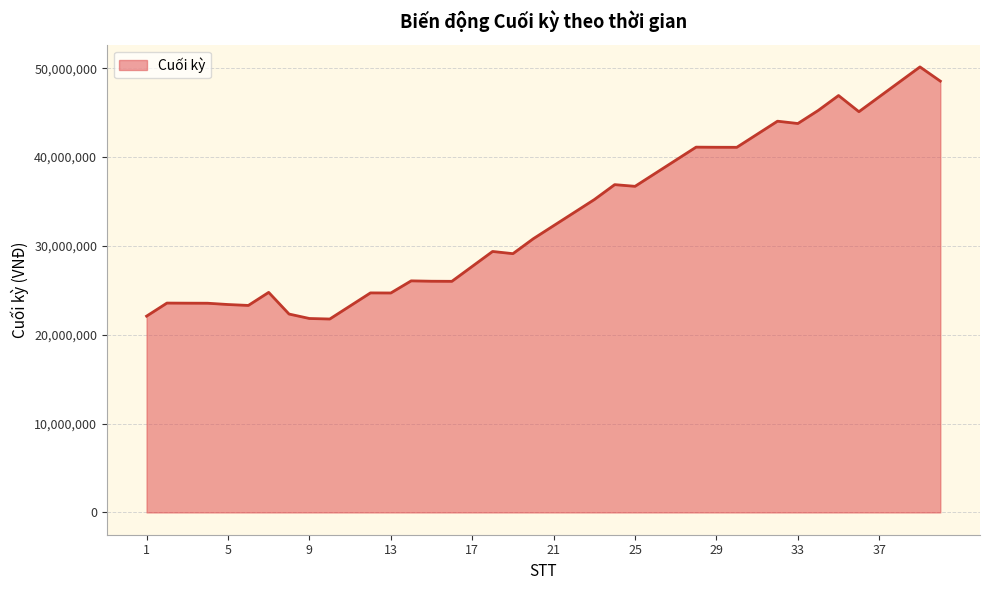

What is the smallest value displayed?

21771000